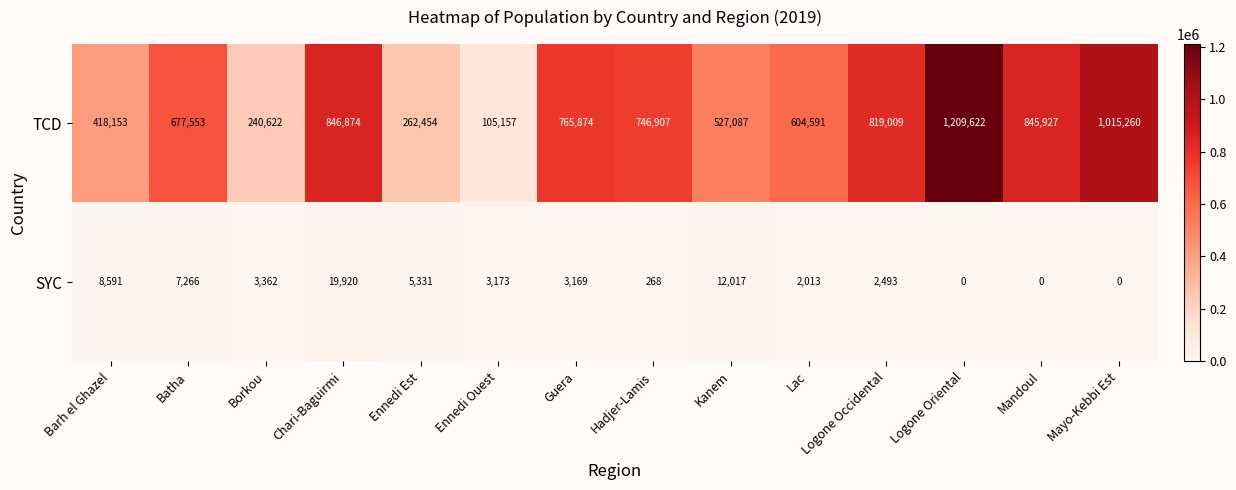

True or false: TCD has a value of 105157 at Ennedi Ouest.

True